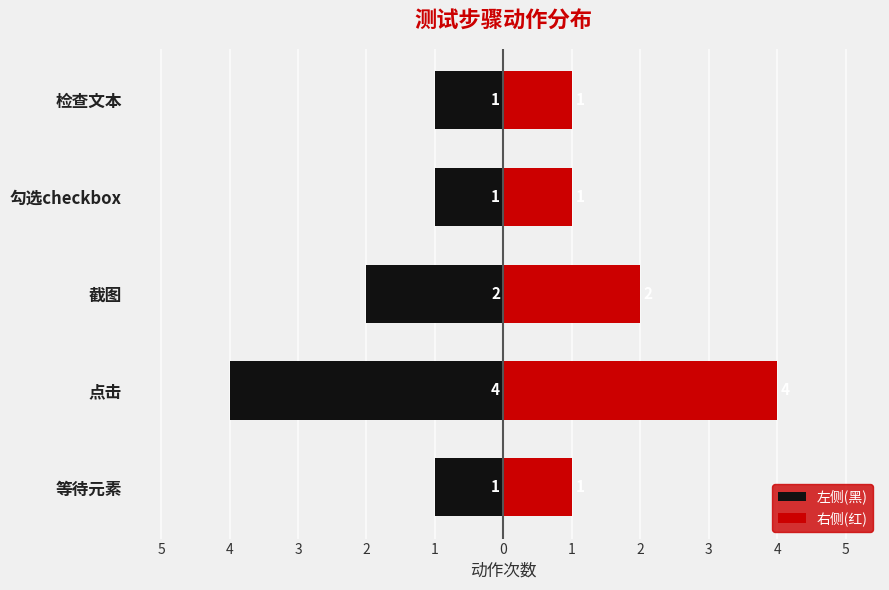

How many bars are there in total?

10